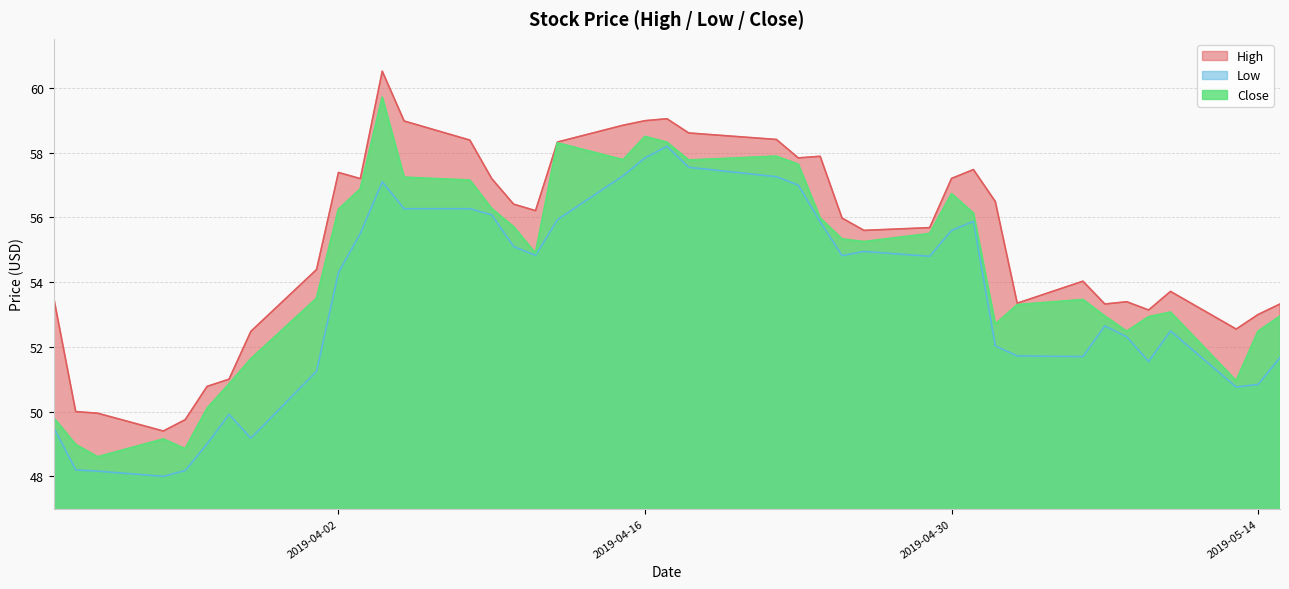

Where does the Low series first go above 54?

2019-04-02